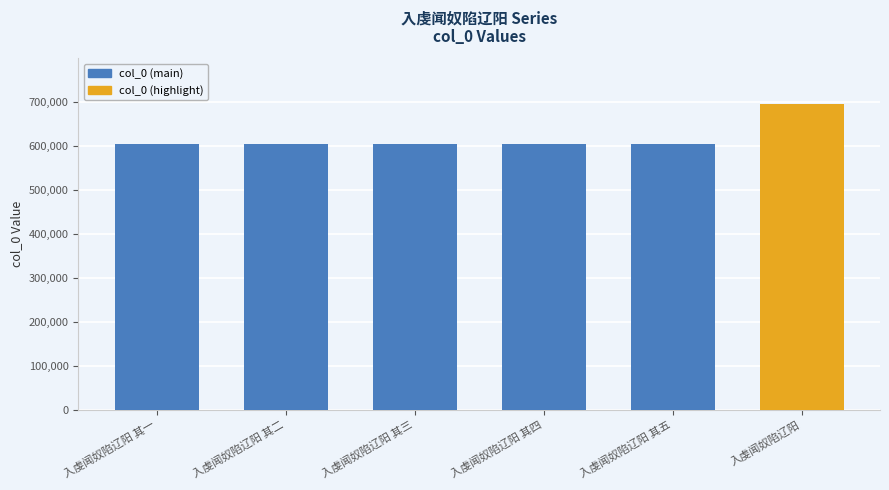

What is the label of the 1st bar from the left?

入虔闻奴陷辽阳 其一